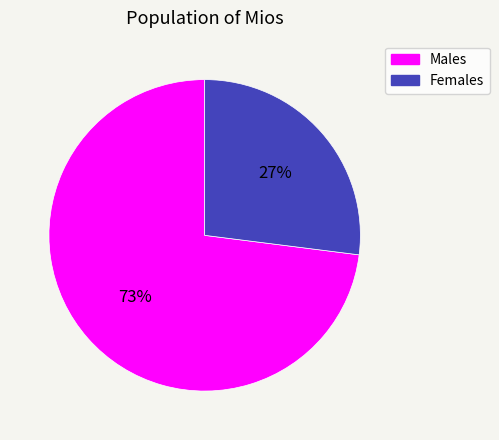

What percentage is the Females slice, to the nearest percent?

27%